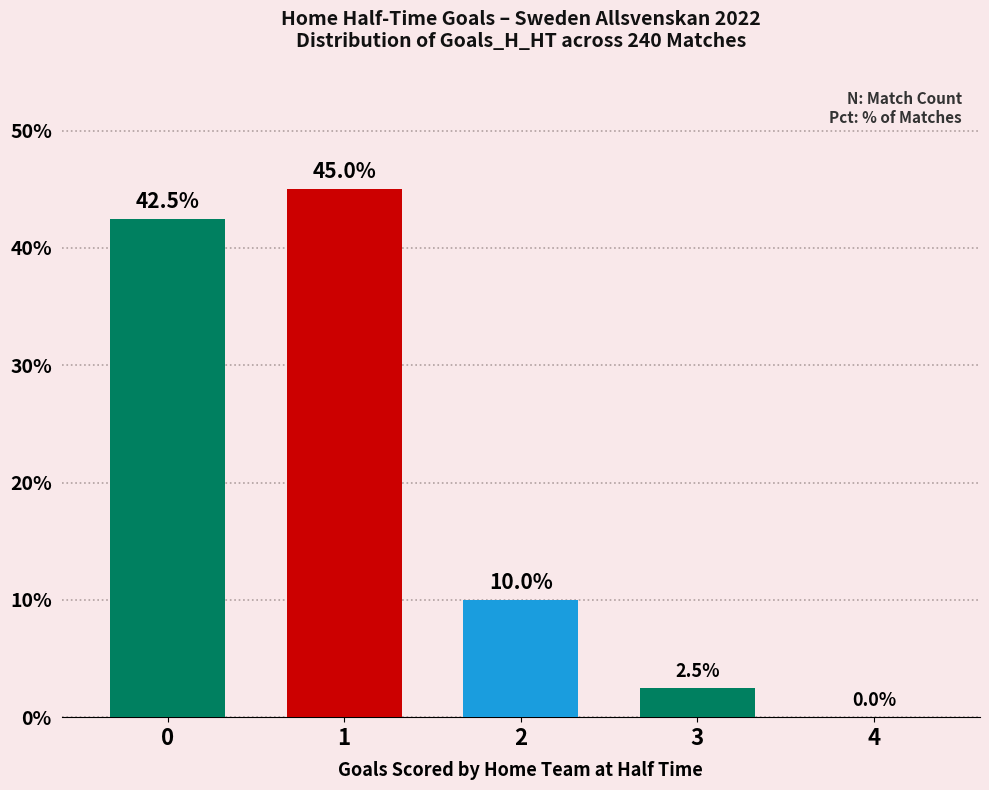

What is the change in value from 0 to 4?

-42.5